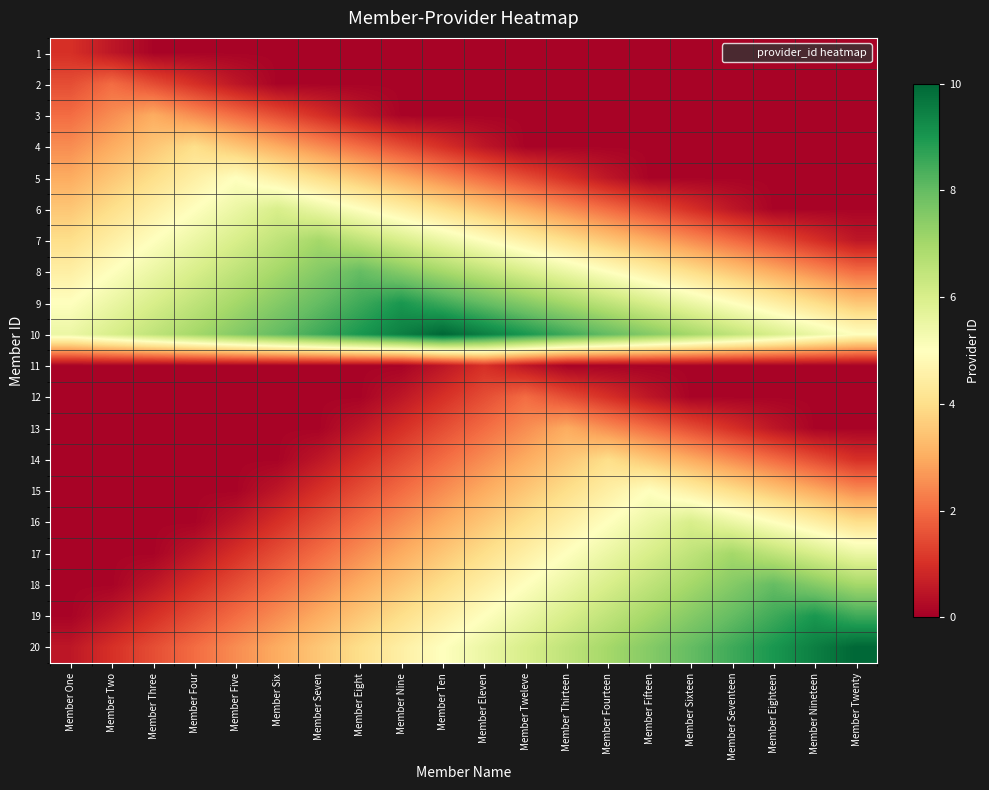

Reading right to left, list all the values displayed in this chart.

1: Member Twenty=0.1	Member Nineteen=0.1	Member Eighteen=0.1	Member Seventeen=0.1	Member Sixteen=0.1	Member Fifteen=0.1	Member Fourteen=0.1	Member Thirteen=0.1	Member Tweleve=0.1	Member Eleven=0.1	Member Ten=0.1	Member Nine=0.1	Member Eight=0.1	Member Seven=0.1	Member Six=0.1	Member Five=0.1	Member Four=0.1	Member Three=0.1	Member Two=0.5	Member One=1.0
2: Member Twenty=0.1	Member Nineteen=0.1	Member Eighteen=0.1	Member Seventeen=0.1	Member Sixteen=0.1	Member Fifteen=0.1	Member Fourteen=0.1	Member Thirteen=0.1	Member Tweleve=0.1	Member Eleven=0.1	Member Ten=0.1	Member Nine=0.1	Member Eight=0.1	Member Seven=0.1	Member Six=0.1	Member Five=0.5	Member Four=1.0	Member Three=1.5	Member Two=2.0	Member One=1.5
3: Member Twenty=0.1	Member Nineteen=0.1	Member Eighteen=0.1	Member Seventeen=0.1	Member Sixteen=0.1	Member Fifteen=0.1	Member Fourteen=0.1	Member Thirteen=0.1	Member Tweleve=0.1	Member Eleven=0.1	Member Ten=0.1	Member Nine=0.1	Member Eight=0.5	Member Seven=1.0	Member Six=1.5	Member Five=2.0	Member Four=2.5	Member Three=3.0	Member Two=2.5	Member One=2.0
4: Member Twenty=0.1	Member Nineteen=0.1	Member Eighteen=0.1	Member Seventeen=0.1	Member Sixteen=0.1	Member Fifteen=0.1	Member Fourteen=0.1	Member Thirteen=0.1	Member Tweleve=0.1	Member Eleven=0.5	Member Ten=1.0	Member Nine=1.5	Member Eight=2.0	Member Seven=2.5	Member Six=3.0	Member Five=3.5	Member Four=4.0	Member Three=3.5	Member Two=3.0	Member One=2.5
5: Member Twenty=0.1	Member Nineteen=0.1	Member Eighteen=0.1	Member Seventeen=0.1	Member Sixteen=0.1	Member Fifteen=0.1	Member Fourteen=0.5	Member Thirteen=1.0	Member Tweleve=1.5	Member Eleven=2.0	Member Ten=2.5	Member Nine=3.0	Member Eight=3.5	Member Seven=4.0	Member Six=4.5	Member Five=5.0	Member Four=4.5	Member Three=4.0	Member Two=3.5	Member One=3.0
6: Member Twenty=0.1	Member Nineteen=0.1	Member Eighteen=0.1	Member Seventeen=0.5	Member Sixteen=1.0	Member Fifteen=1.5	Member Fourteen=2.0	Member Thirteen=2.5	Member Tweleve=3.0	Member Eleven=3.5	Member Ten=4.0	Member Nine=4.5	Member Eight=5.0	Member Seven=5.5	Member Six=6.0	Member Five=5.5	Member Four=5.0	Member Three=4.5	Member Two=4.0	Member One=3.5
7: Member Twenty=0.5	Member Nineteen=1.0	Member Eighteen=1.5	Member Seventeen=2.0	Member Sixteen=2.5	Member Fifteen=3.0	Member Fourteen=3.5	Member Thirteen=4.0	Member Tweleve=4.5	Member Eleven=5.0	Member Ten=5.5	Member Nine=6.0	Member Eight=6.5	Member Seven=7.0	Member Six=6.5	Member Five=6.0	Member Four=5.5	Member Three=5.0	Member Two=4.5	Member One=4.0
8: Member Twenty=2.0	Member Nineteen=2.5	Member Eighteen=3.0	Member Seventeen=3.5	Member Sixteen=4.0	Member Fifteen=4.5	Member Fourteen=5.0	Member Thirteen=5.5	Member Tweleve=6.0	Member Eleven=6.5	Member Ten=7.0	Member Nine=7.5	Member Eight=8.0	Member Seven=7.5	Member Six=7.0	Member Five=6.5	Member Four=6.0	Member Three=5.5	Member Two=5.0	Member One=4.5
9: Member Twenty=3.5	Member Nineteen=4.0	Member Eighteen=4.5	Member Seventeen=5.0	Member Sixteen=5.5	Member Fifteen=6.0	Member Fourteen=6.5	Member Thirteen=7.0	Member Tweleve=7.5	Member Eleven=8.0	Member Ten=8.5	Member Nine=9.0	Member Eight=8.5	Member Seven=8.0	Member Six=7.5	Member Five=7.0	Member Four=6.5	Member Three=6.0	Member Two=5.5	Member One=5.0
10: Member Twenty=5.0	Member Nineteen=5.5	Member Eighteen=6.0	Member Seventeen=6.5	Member Sixteen=7.0	Member Fifteen=7.5	Member Fourteen=8.0	Member Thirteen=8.5	Member Tweleve=9.0	Member Eleven=9.5	Member Ten=10.0	Member Nine=9.5	Member Eight=9.0	Member Seven=8.5	Member Six=8.0	Member Five=7.5	Member Four=7.0	Member Three=6.5	Member Two=6.0	Member One=5.5
11: Member Twenty=0.1	Member Nineteen=0.1	Member Eighteen=0.1	Member Seventeen=0.1	Member Sixteen=0.1	Member Fifteen=0.1	Member Fourteen=0.1	Member Thirteen=0.1	Member Tweleve=0.5	Member Eleven=1.0	Member Ten=0.5	Member Nine=0.1	Member Eight=0.1	Member Seven=0.1	Member Six=0.1	Member Five=0.1	Member Four=0.1	Member Three=0.1	Member Two=0.1	Member One=0.1
12: Member Twenty=0.1	Member Nineteen=0.1	Member Eighteen=0.1	Member Seventeen=0.1	Member Sixteen=0.1	Member Fifteen=0.5	Member Fourteen=1.0	Member Thirteen=1.5	Member Tweleve=2.0	Member Eleven=1.5	Member Ten=1.0	Member Nine=0.5	Member Eight=0.1	Member Seven=0.1	Member Six=0.1	Member Five=0.1	Member Four=0.1	Member Three=0.1	Member Two=0.1	Member One=0.1
13: Member Twenty=0.1	Member Nineteen=0.1	Member Eighteen=0.5	Member Seventeen=1.0	Member Sixteen=1.5	Member Fifteen=2.0	Member Fourteen=2.5	Member Thirteen=3.0	Member Tweleve=2.5	Member Eleven=2.0	Member Ten=1.5	Member Nine=1.0	Member Eight=0.5	Member Seven=0.1	Member Six=0.1	Member Five=0.1	Member Four=0.1	Member Three=0.1	Member Two=0.1	Member One=0.1
14: Member Twenty=1.0	Member Nineteen=1.5	Member Eighteen=2.0	Member Seventeen=2.5	Member Sixteen=3.0	Member Fifteen=3.5	Member Fourteen=4.0	Member Thirteen=3.5	Member Tweleve=3.0	Member Eleven=2.5	Member Ten=2.0	Member Nine=1.5	Member Eight=1.0	Member Seven=0.5	Member Six=0.1	Member Five=0.1	Member Four=0.1	Member Three=0.1	Member Two=0.1	Member One=0.1
15: Member Twenty=2.5	Member Nineteen=3.0	Member Eighteen=3.5	Member Seventeen=4.0	Member Sixteen=4.5	Member Fifteen=5.0	Member Fourteen=4.5	Member Thirteen=4.0	Member Tweleve=3.5	Member Eleven=3.0	Member Ten=2.5	Member Nine=2.0	Member Eight=1.5	Member Seven=1.0	Member Six=0.5	Member Five=0.1	Member Four=0.1	Member Three=0.1	Member Two=0.1	Member One=0.1
16: Member Twenty=4.0	Member Nineteen=4.5	Member Eighteen=5.0	Member Seventeen=5.5	Member Sixteen=6.0	Member Fifteen=5.5	Member Fourteen=5.0	Member Thirteen=4.5	Member Tweleve=4.0	Member Eleven=3.5	Member Ten=3.0	Member Nine=2.5	Member Eight=2.0	Member Seven=1.5	Member Six=1.0	Member Five=0.5	Member Four=0.1	Member Three=0.1	Member Two=0.1	Member One=0.1
17: Member Twenty=5.5	Member Nineteen=6.0	Member Eighteen=6.5	Member Seventeen=7.0	Member Sixteen=6.5	Member Fifteen=6.0	Member Fourteen=5.5	Member Thirteen=5.0	Member Tweleve=4.5	Member Eleven=4.0	Member Ten=3.5	Member Nine=3.0	Member Eight=2.5	Member Seven=2.0	Member Six=1.5	Member Five=1.0	Member Four=0.5	Member Three=0.1	Member Two=0.1	Member One=0.1
18: Member Twenty=7.0	Member Nineteen=7.5	Member Eighteen=8.0	Member Seventeen=7.5	Member Sixteen=7.0	Member Fifteen=6.5	Member Fourteen=6.0	Member Thirteen=5.5	Member Tweleve=5.0	Member Eleven=4.5	Member Ten=4.0	Member Nine=3.5	Member Eight=3.0	Member Seven=2.5	Member Six=2.0	Member Five=1.5	Member Four=1.0	Member Three=0.5	Member Two=0.1	Member One=0.1
19: Member Twenty=8.5	Member Nineteen=9.0	Member Eighteen=8.5	Member Seventeen=8.0	Member Sixteen=7.5	Member Fifteen=7.0	Member Fourteen=6.5	Member Thirteen=6.0	Member Tweleve=5.5	Member Eleven=5.0	Member Ten=4.5	Member Nine=4.0	Member Eight=3.5	Member Seven=3.0	Member Six=2.5	Member Five=2.0	Member Four=1.5	Member Three=1.0	Member Two=0.5	Member One=0.1
20: Member Twenty=10.0	Member Nineteen=9.5	Member Eighteen=9.0	Member Seventeen=8.5	Member Sixteen=8.0	Member Fifteen=7.5	Member Fourteen=7.0	Member Thirteen=6.5	Member Tweleve=6.0	Member Eleven=5.5	Member Ten=5.0	Member Nine=4.5	Member Eight=4.0	Member Seven=3.5	Member Six=3.0	Member Five=2.5	Member Four=2.0	Member Three=1.5	Member Two=1.0	Member One=0.5